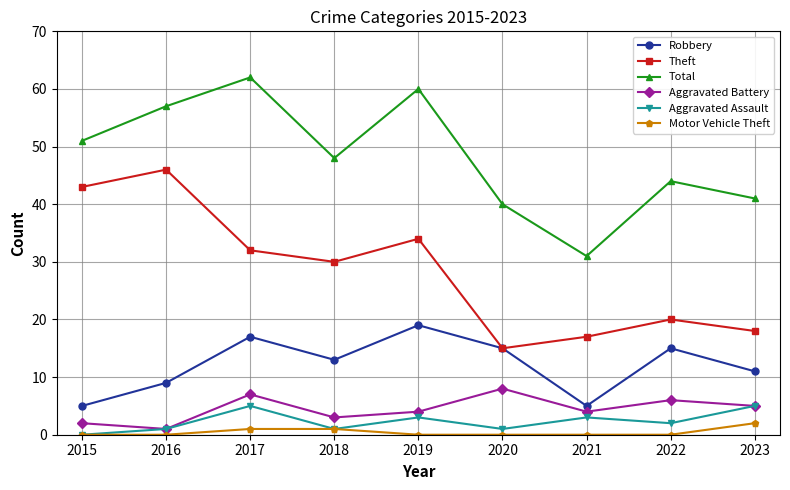

True or false: Theft and Aggravated Battery cross at least once.

False